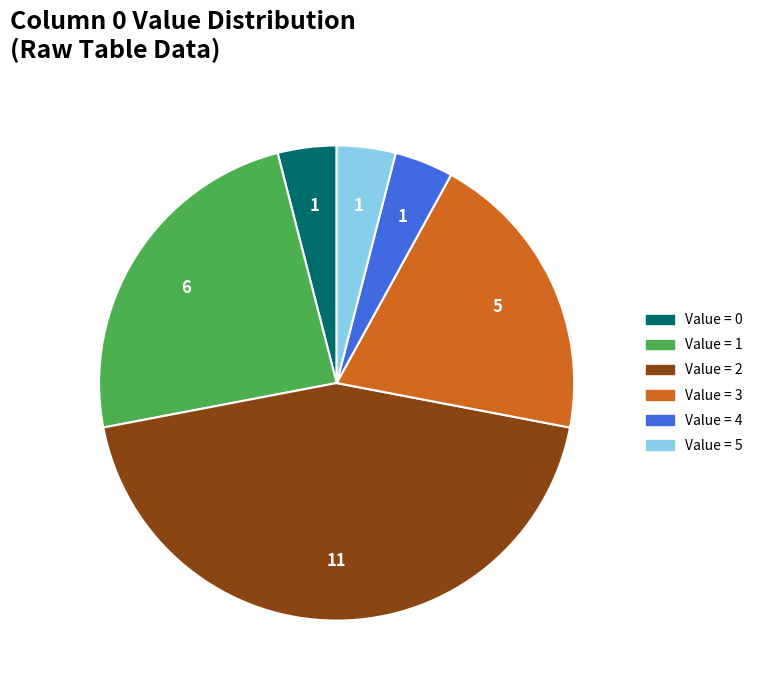

Does any single category account for the majority?

No